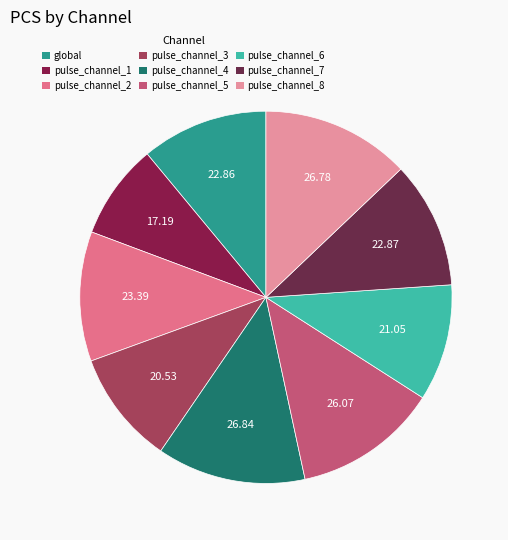

To the nearest percent, what is the difference between the largest and smallest slice percentages?

5%